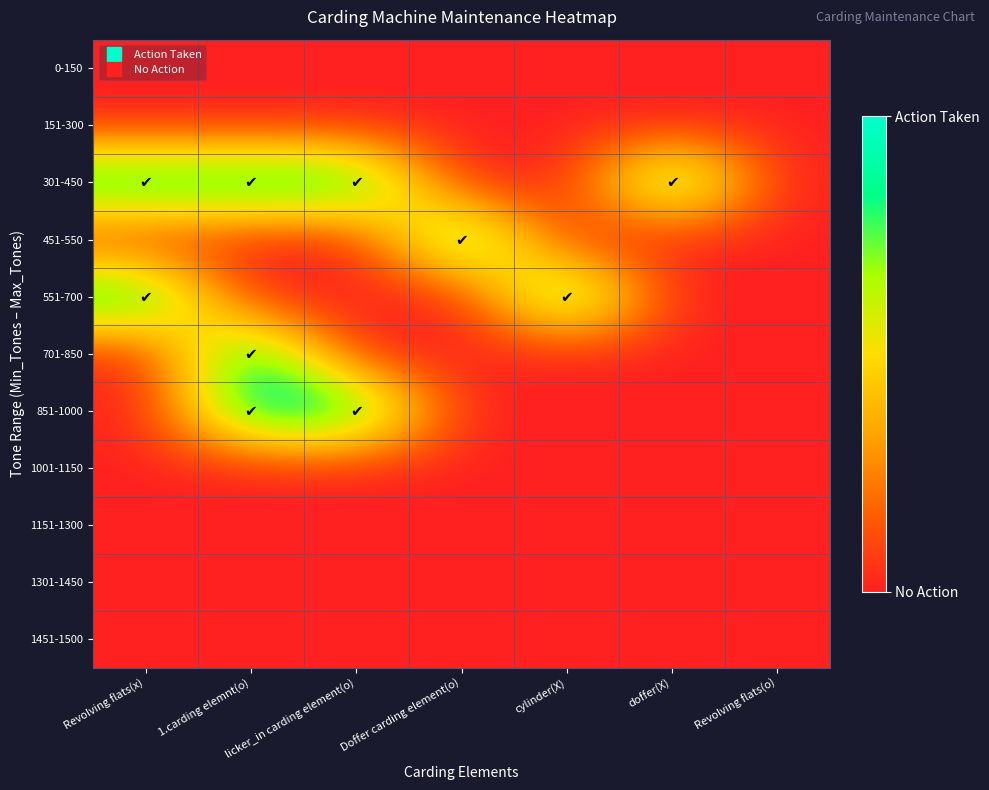

Reading left to right, list all the values displayed in this chart.

0-150: Revolving flats(x)=0	1.carding elemnt(o)=0	licker_in carding element(o)=0	Doffer carding element(o)=0	cylinder(X)=0	doffer(X)=0	Revolving flats(o)=0
151-300: Revolving flats(x)=0	1.carding elemnt(o)=0	licker_in carding element(o)=0	Doffer carding element(o)=0	cylinder(X)=0	doffer(X)=0	Revolving flats(o)=0
301-450: Revolving flats(x)=1	1.carding elemnt(o)=1	licker_in carding element(o)=1	Doffer carding element(o)=0	cylinder(X)=0	doffer(X)=1	Revolving flats(o)=0
451-550: Revolving flats(x)=0	1.carding elemnt(o)=0	licker_in carding element(o)=0	Doffer carding element(o)=1	cylinder(X)=0	doffer(X)=0	Revolving flats(o)=0
551-700: Revolving flats(x)=1	1.carding elemnt(o)=0	licker_in carding element(o)=0	Doffer carding element(o)=0	cylinder(X)=1	doffer(X)=0	Revolving flats(o)=0
701-850: Revolving flats(x)=0	1.carding elemnt(o)=1	licker_in carding element(o)=0	Doffer carding element(o)=0	cylinder(X)=0	doffer(X)=0	Revolving flats(o)=0
851-1000: Revolving flats(x)=0	1.carding elemnt(o)=1	licker_in carding element(o)=1	Doffer carding element(o)=0	cylinder(X)=0	doffer(X)=0	Revolving flats(o)=0
1001-1150: Revolving flats(x)=0	1.carding elemnt(o)=0	licker_in carding element(o)=0	Doffer carding element(o)=0	cylinder(X)=0	doffer(X)=0	Revolving flats(o)=0
1151-1300: Revolving flats(x)=0	1.carding elemnt(o)=0	licker_in carding element(o)=0	Doffer carding element(o)=0	cylinder(X)=0	doffer(X)=0	Revolving flats(o)=0
1301-1450: Revolving flats(x)=0	1.carding elemnt(o)=0	licker_in carding element(o)=0	Doffer carding element(o)=0	cylinder(X)=0	doffer(X)=0	Revolving flats(o)=0
1451-1500: Revolving flats(x)=0	1.carding elemnt(o)=0	licker_in carding element(o)=0	Doffer carding element(o)=0	cylinder(X)=0	doffer(X)=0	Revolving flats(o)=0